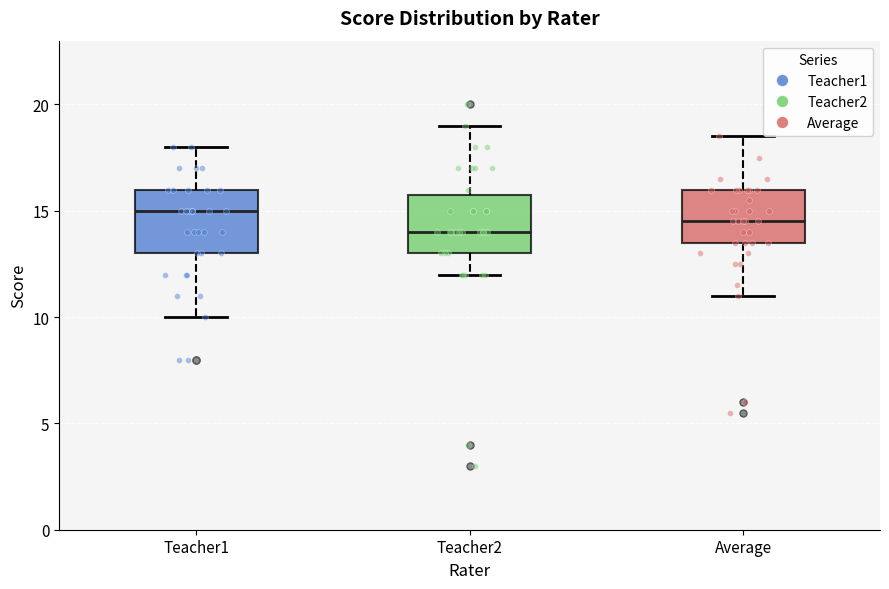

Reading left to right, read every box against the y-axis: the position of its median line, the range the box covers, and the ends of its whiskers. The values are not printed on the chart, so give them approximately, as read against the axis.

Teacher1: median 15.0, box 13.0 to 16.0, whiskers 10.0 to 18.0
Teacher2: median 14.0, box 13.0 to 16.0, whiskers 12.0 to 19.0
Average: median 14.5, box 13.5 to 16.0, whiskers 11.0 to 18.5